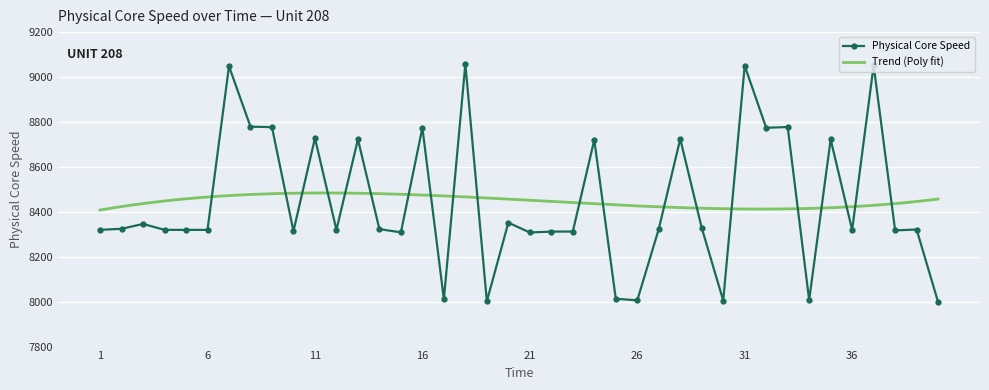

Rank the categories by value from highest to lowest.

18, 37, 31, 7, 8, 33, 9, 16, 32, 11, 28, 13, 35, 24, 20, 3, 29, 2, 27, 14, 39, 4, 1, 6, 12, 5, 36, 38, 10, 23, 22, 15, 21, 25, 17, 34, 26, 30, 19, 40